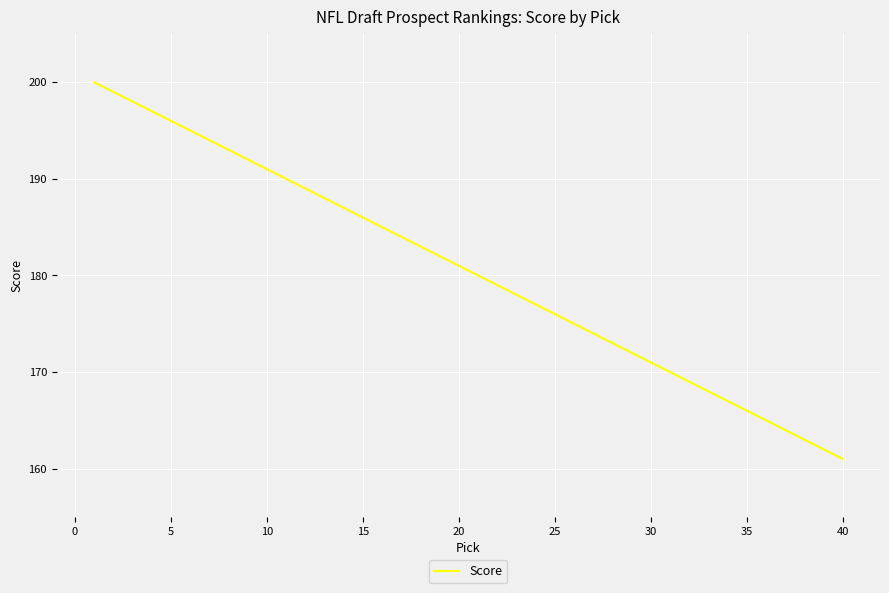

What is the greatest value displayed?

200